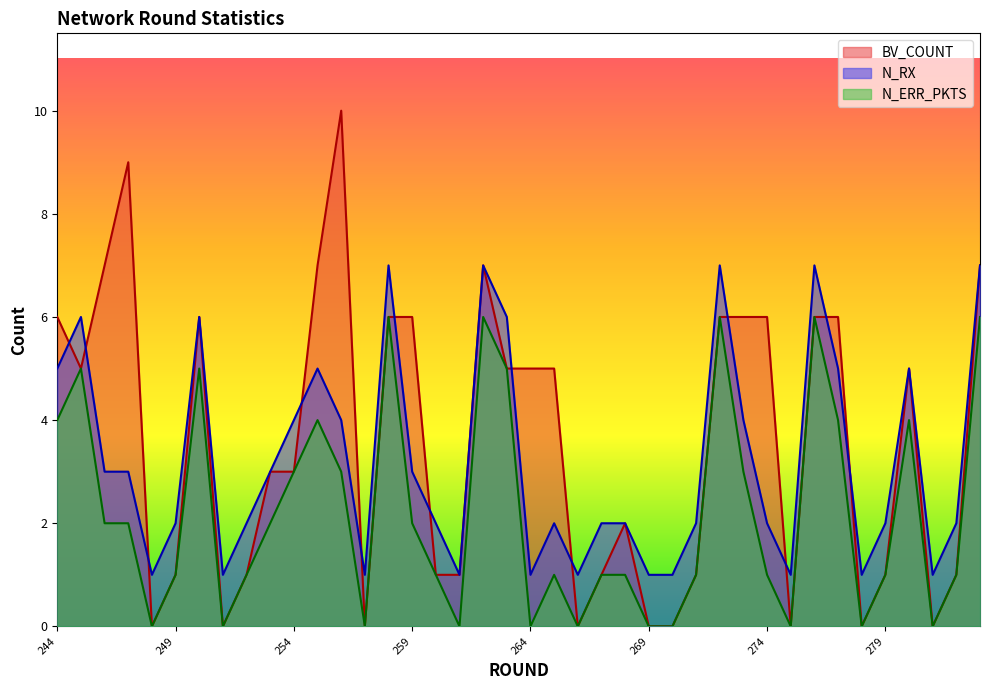

Reading left to right, extract all data points from this chart.

BV_COUNT: 244=6	245=5	246=7	247=9	248=0	249=1	250=6	251=0	252=1	253=3	254=3	255=7	256=10	257=0	258=6	259=6	260=1	261=1	262=7	263=5	264=5	265=5	266=0	267=1	268=2	269=0	270=0	271=1	272=6	273=6	274=6	275=0	276=6	277=6	278=0	279=1	280=5	281=0	282=1	283=7
N_RX: 244=5	245=6	246=3	247=3	248=1	249=2	250=6	251=1	252=2	253=3	254=4	255=5	256=4	257=1	258=7	259=3	260=2	261=1	262=7	263=6	264=1	265=2	266=1	267=2	268=2	269=1	270=1	271=2	272=7	273=4	274=2	275=1	276=7	277=5	278=1	279=2	280=5	281=1	282=2	283=7
N_ERR_PKTS: 244=4	245=5	246=2	247=2	248=0	249=1	250=5	251=0	252=1	253=2	254=3	255=4	256=3	257=0	258=6	259=2	260=1	261=0	262=6	263=5	264=0	265=1	266=0	267=1	268=1	269=0	270=0	271=1	272=6	273=3	274=1	275=0	276=6	277=4	278=0	279=1	280=4	281=0	282=1	283=6